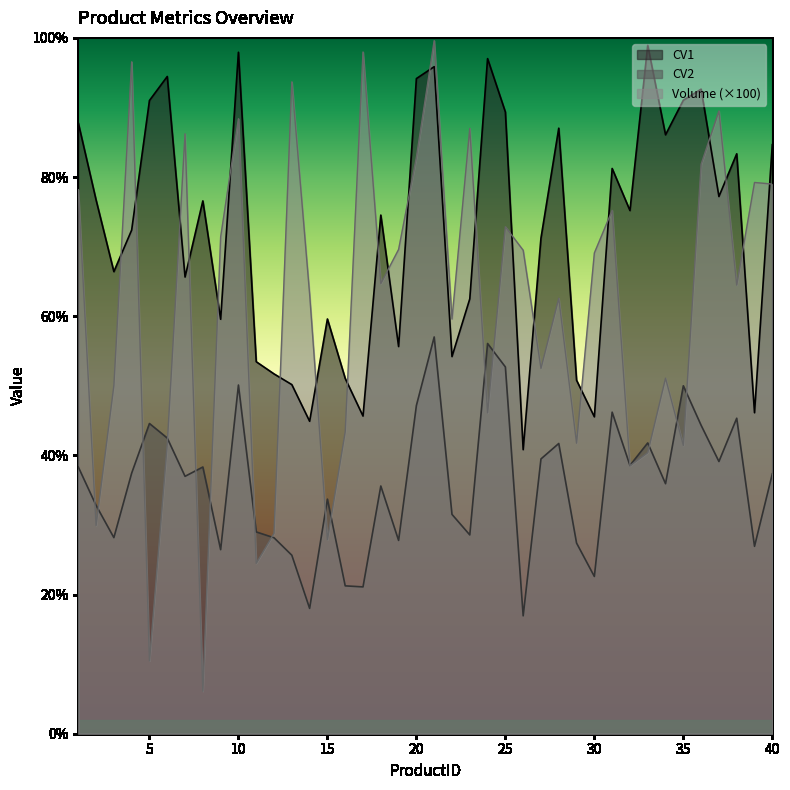

Is it true that Volume equals 18.5 at 22?

False